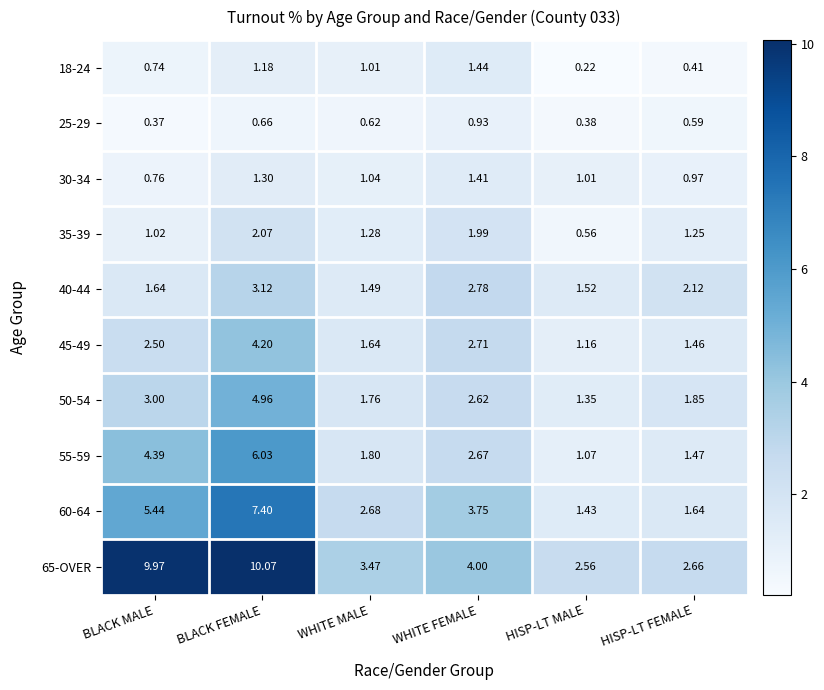

At which label does 50-54 first exceed 2?

BLACK MALE